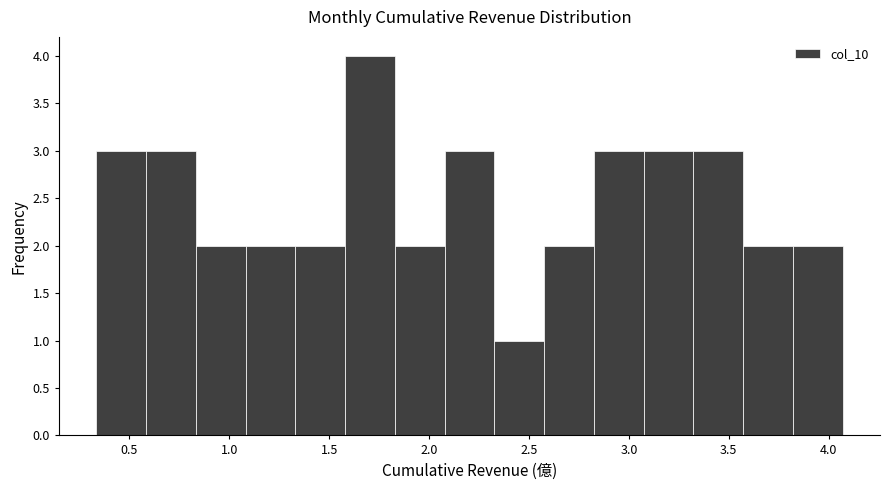

Reading left to right, list every bar in this chart as the range it spans on the x-axis followed by its height. Neither the bar edges nor the heights are printed on the chart, so give them approximately, as read against the axes.

0.35 to 0.60: 3
0.60 to 0.85: 3
0.85 to 1.10: 2
1.10 to 1.35: 2
1.35 to 1.60: 2
1.60 to 1.85: 4
1.85 to 2.10: 2
2.10 to 2.35: 3
2.35 to 2.60: 1
2.60 to 2.80: 2
2.80 to 3.05: 3
3.05 to 3.30: 3
3.30 to 3.55: 3
3.55 to 3.80: 2
3.80 to 4.05: 2